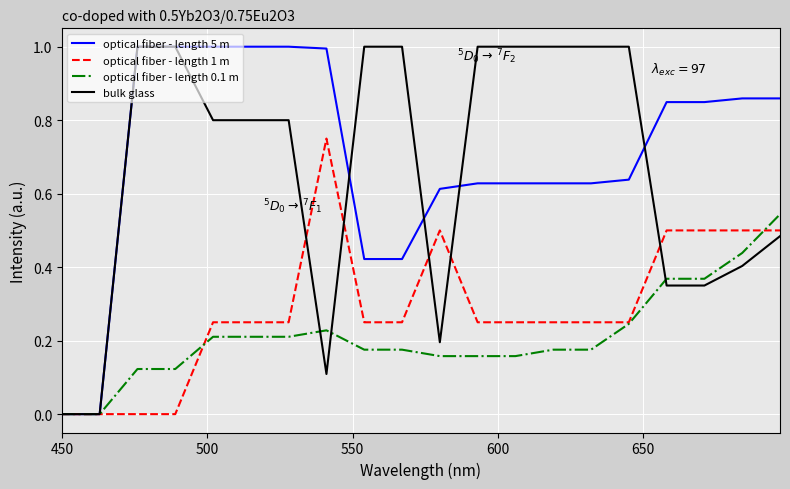

What is the difference between the maximum and second lowest values in the bulk glass series?

1.0